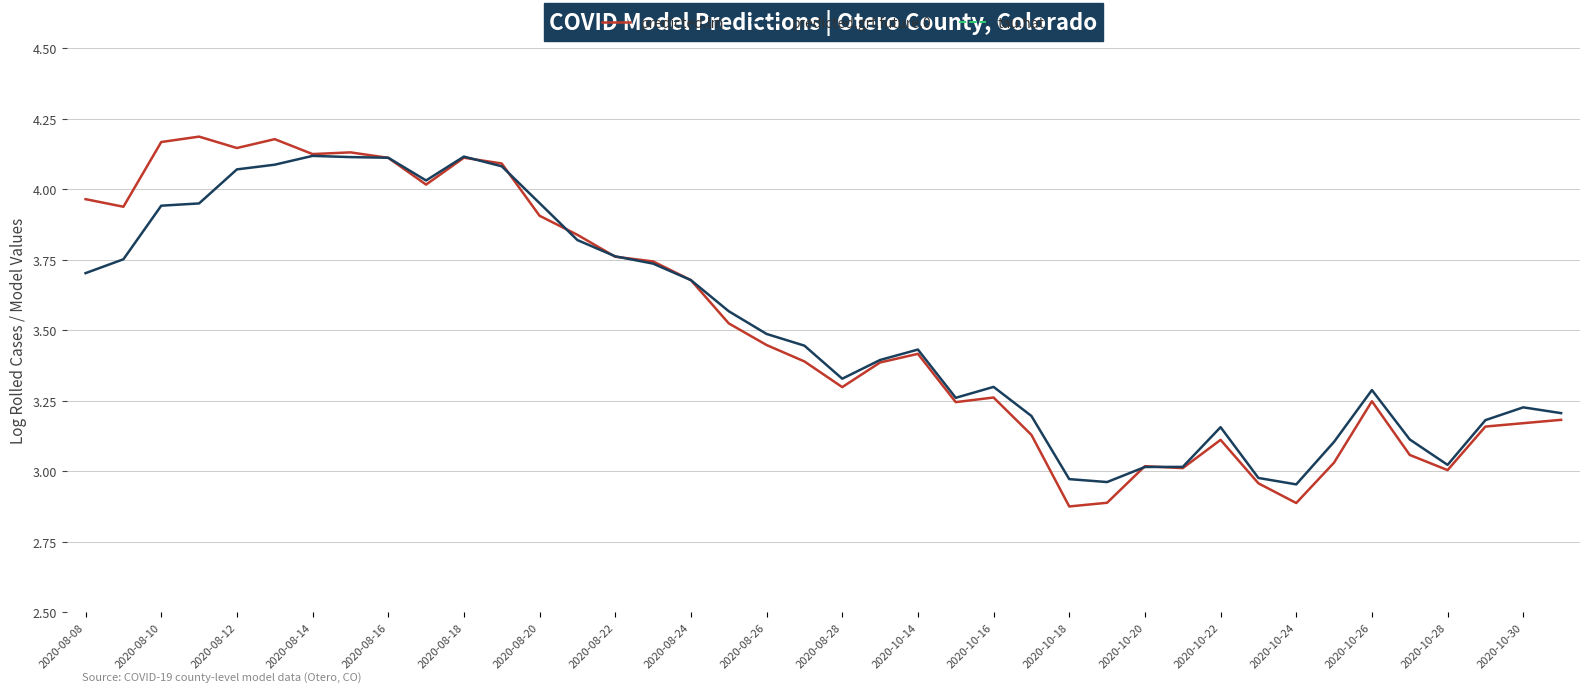

How many data points in tau.hat are above 0?

25